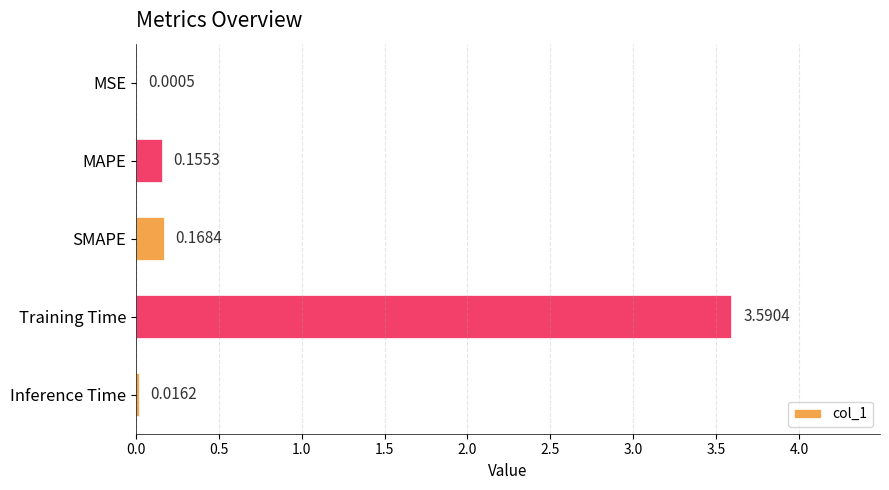

Are the bars horizontal?

Yes